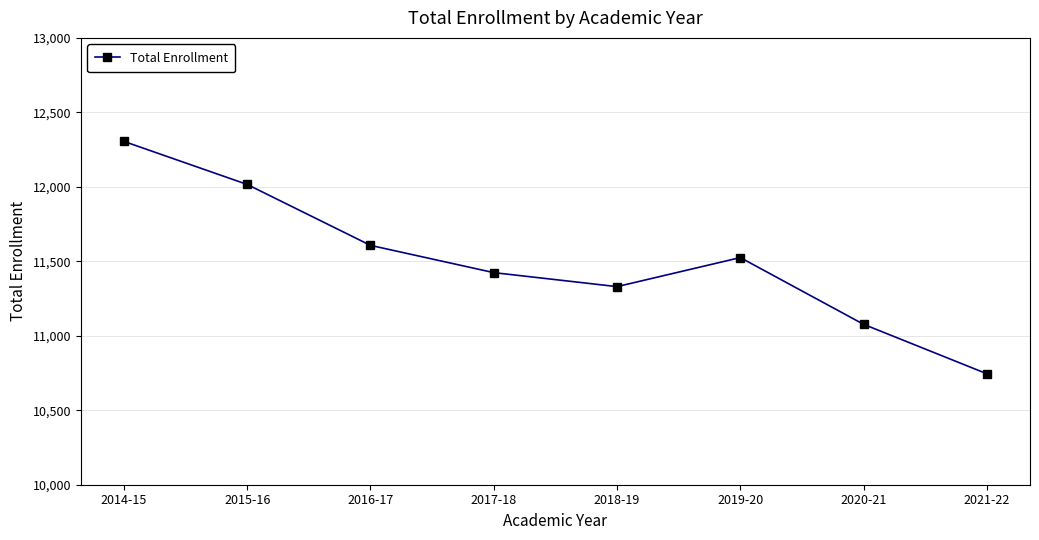

What is the label of the 3rd point from the left?

2016-17